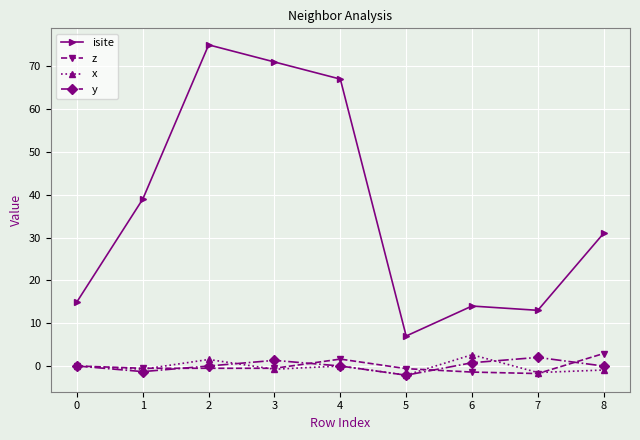

Is the value of x at 5 greater than the value of y at 1?

No